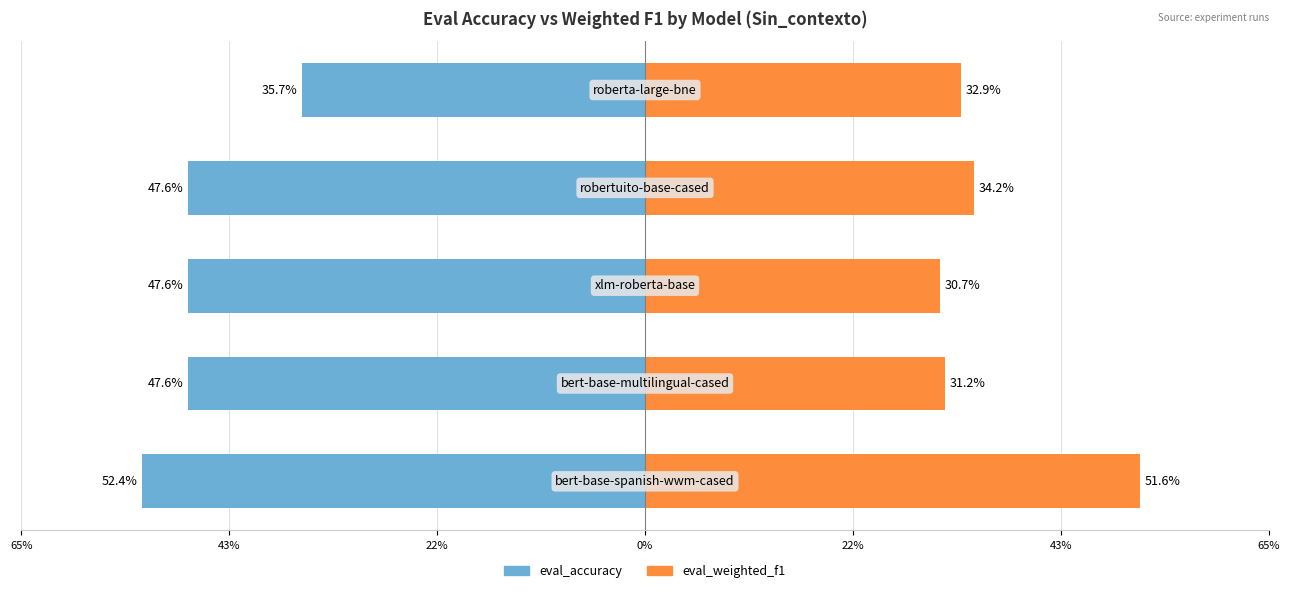

Between 22% and 0%, which is larger?

22%